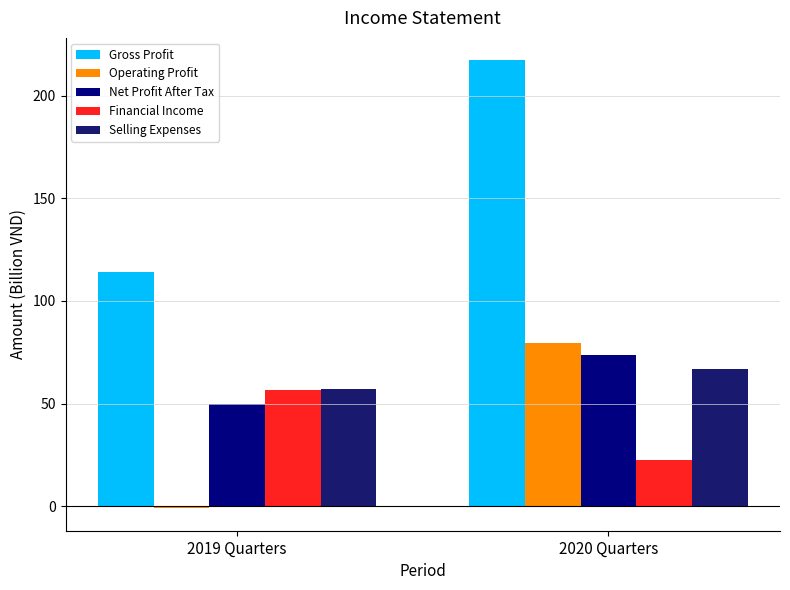

The value of Net Profit After Tax at 2019 Quarters is 75.6. True or false?

False